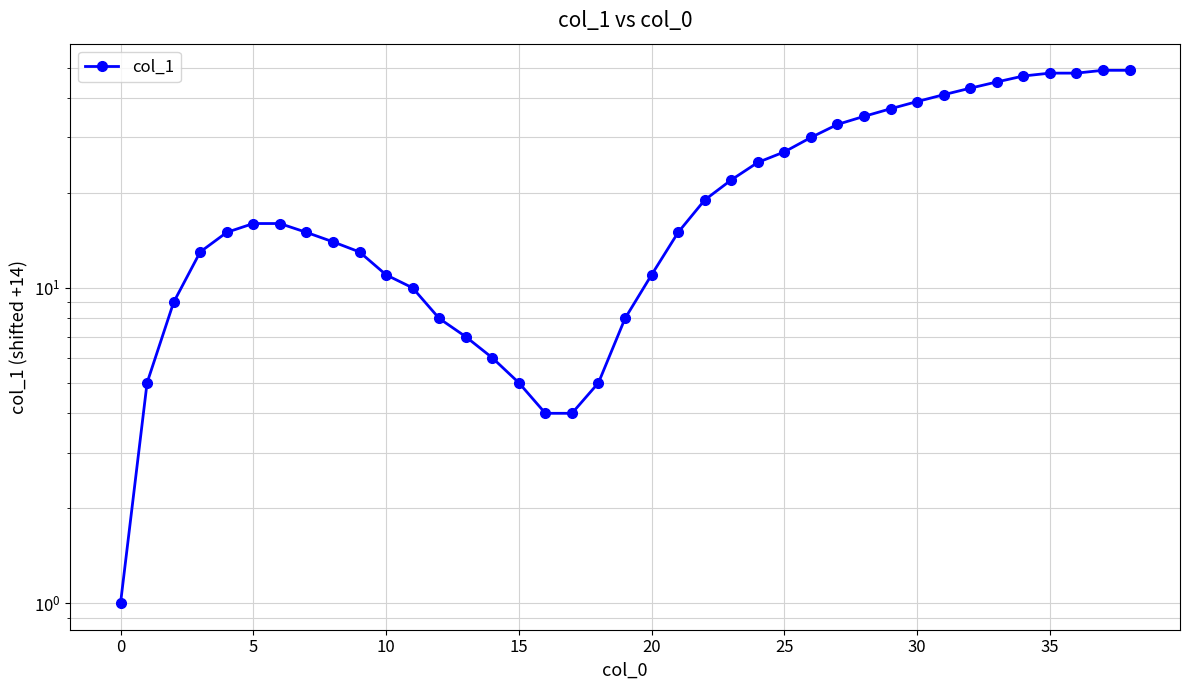

Read the value at 12.

8